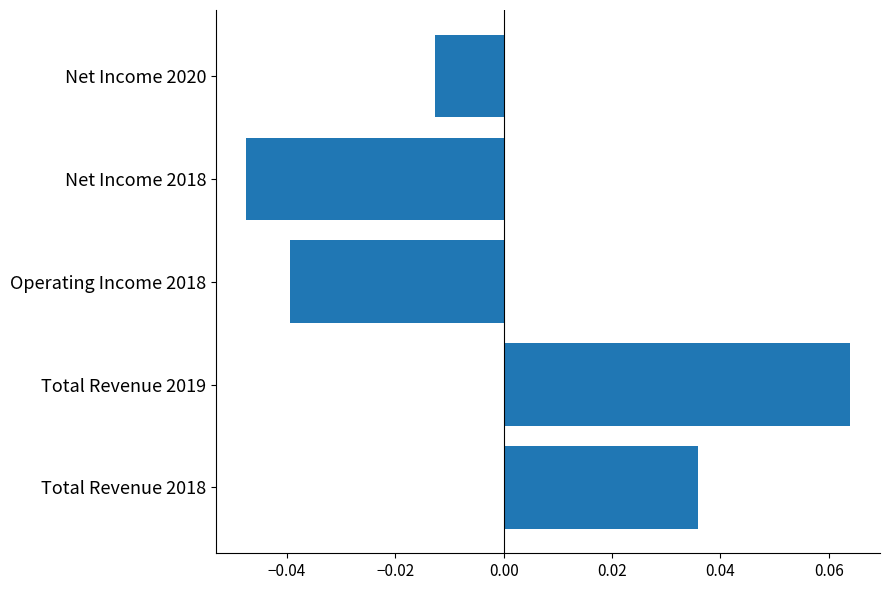

Is it true that the value at Total Revenue 2019 is 0.0?

False